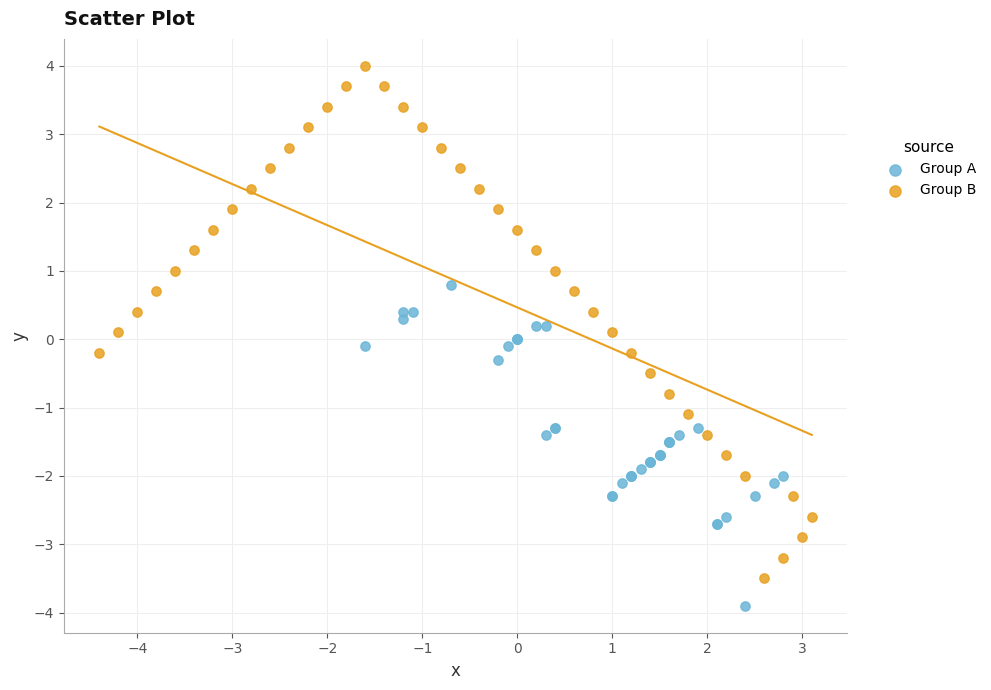

Which series reaches the minimum Y coordinate?

Group A